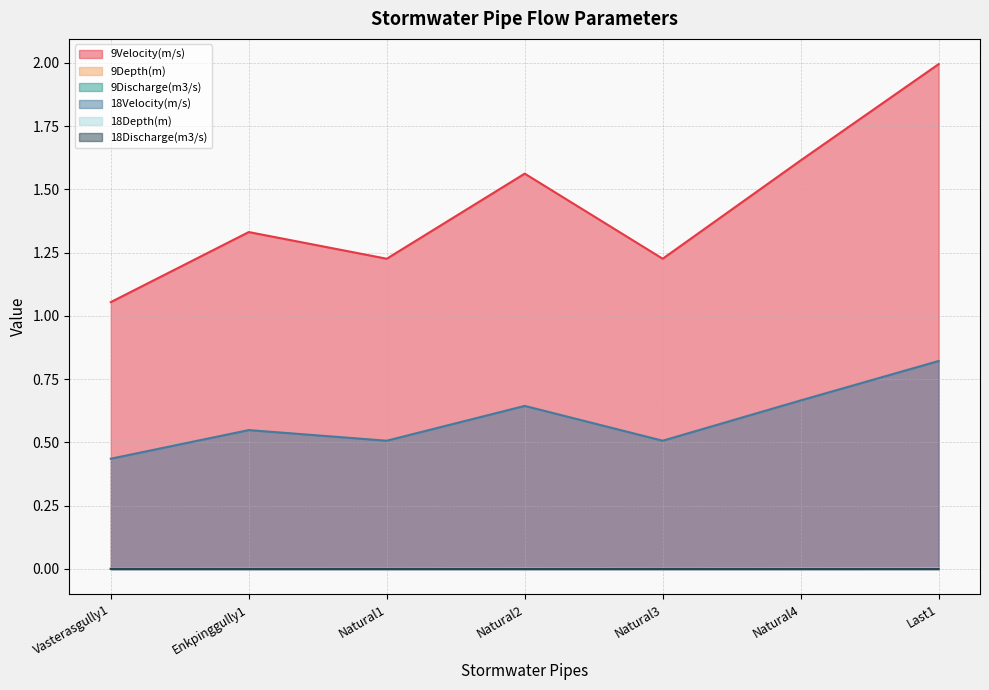

Count the 9Discharge(m3/s) values in the range 0 to 1.

7